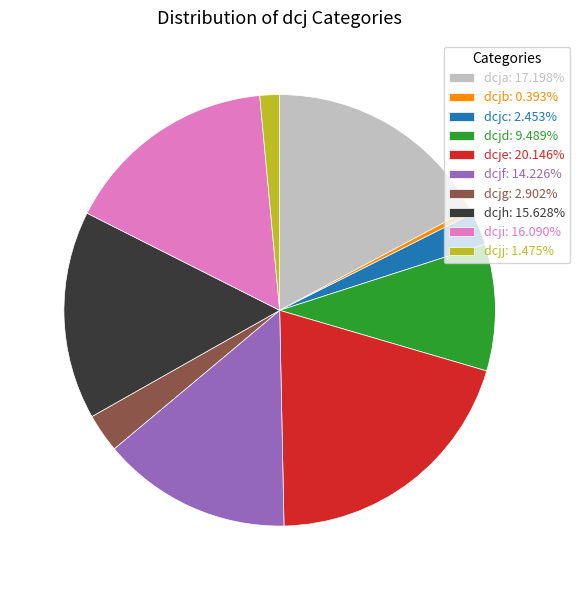

Does dcja represent more than half of the total?

No